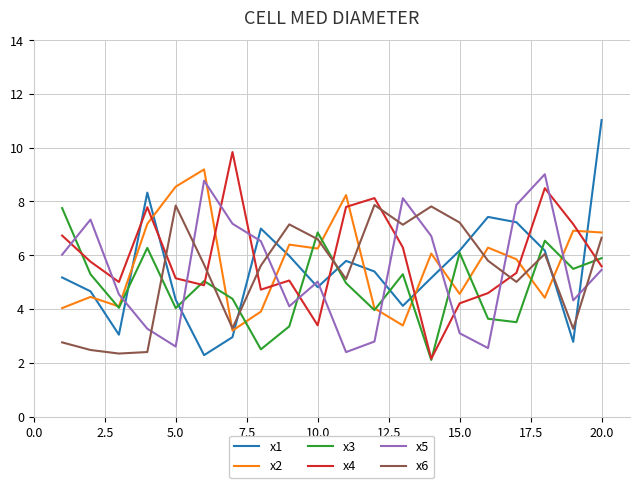

Is this an area chart (filled region under the line)?

No